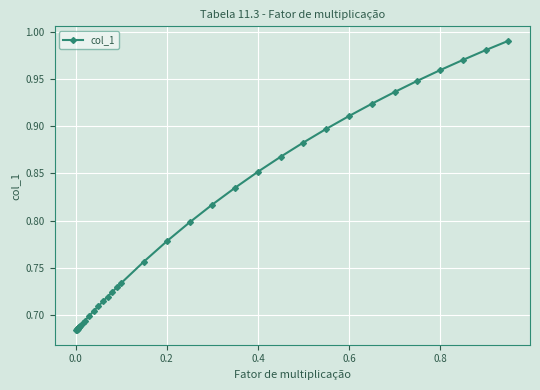

What is the difference between the maximum and minimum values?

0.3